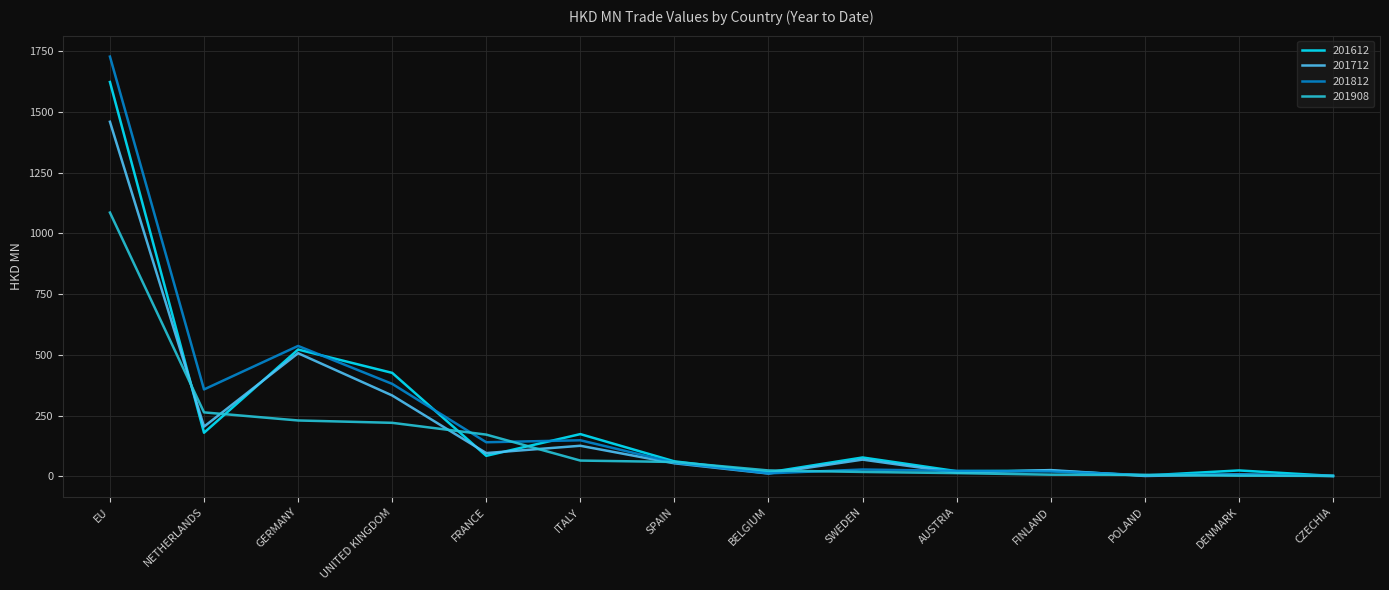

Count the number of categories in the chart.

14